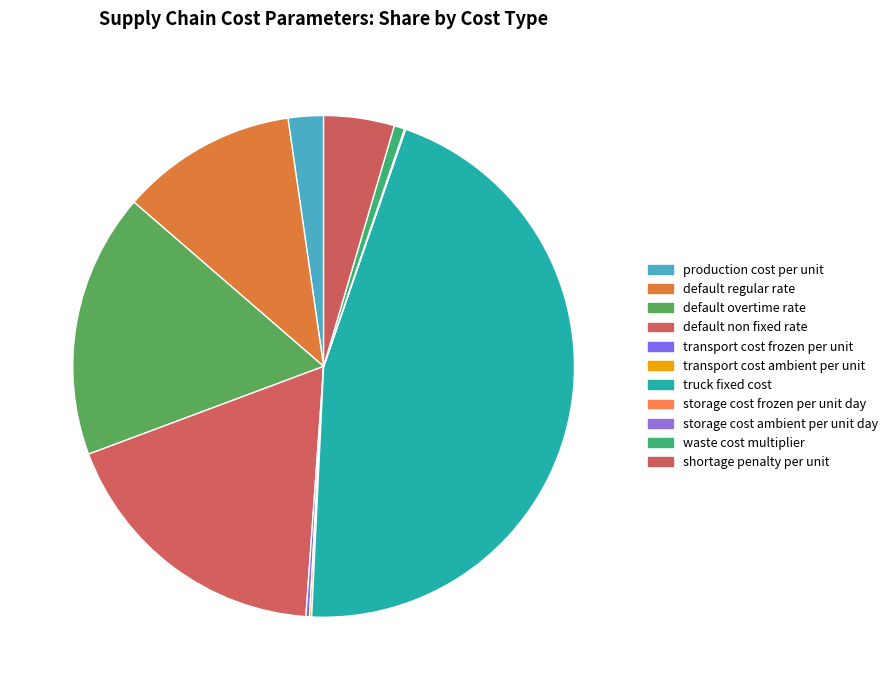

How many segments does this pie chart have?

11